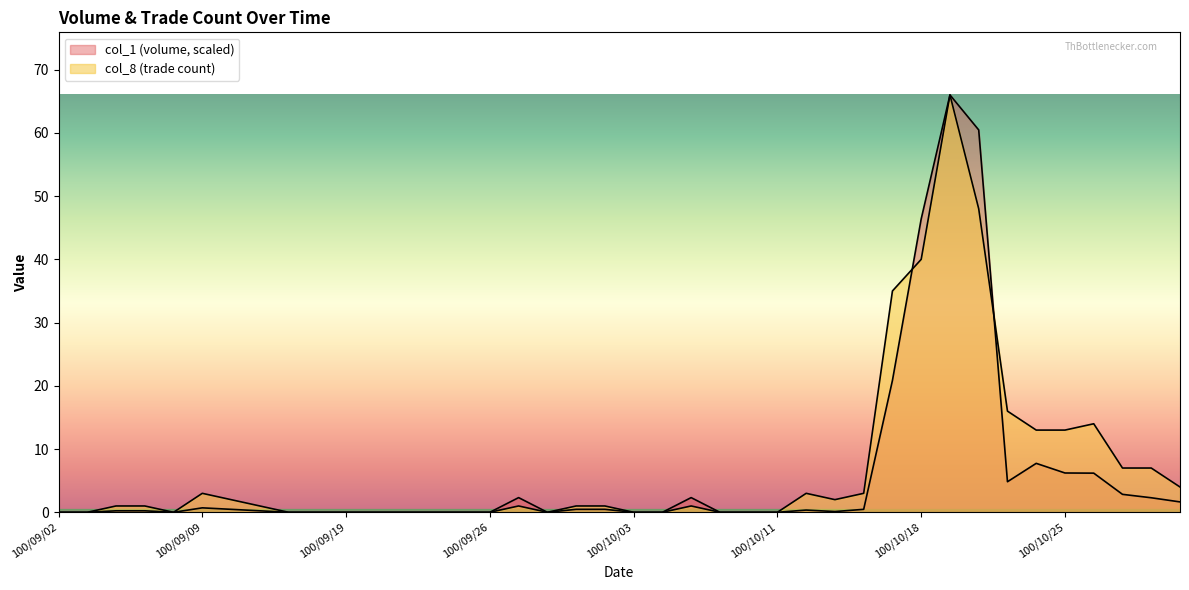

How many lines are shown in the chart?

2